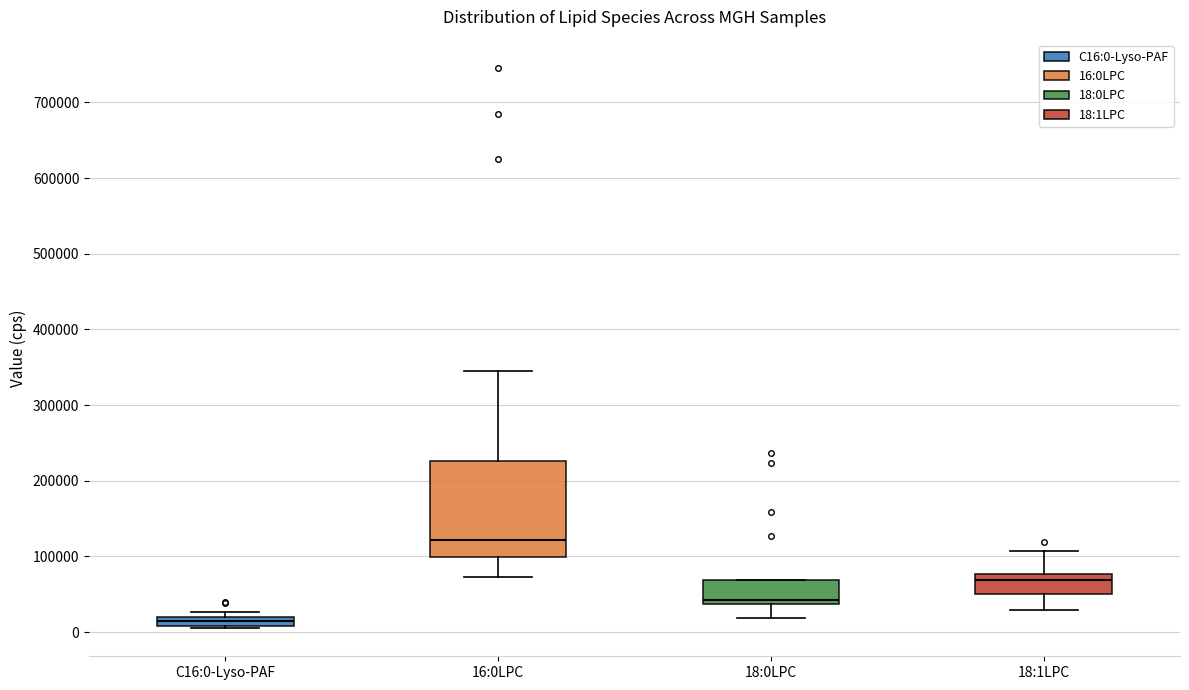

Which box has the lowest median line?

C16:0-Lyso-PAF